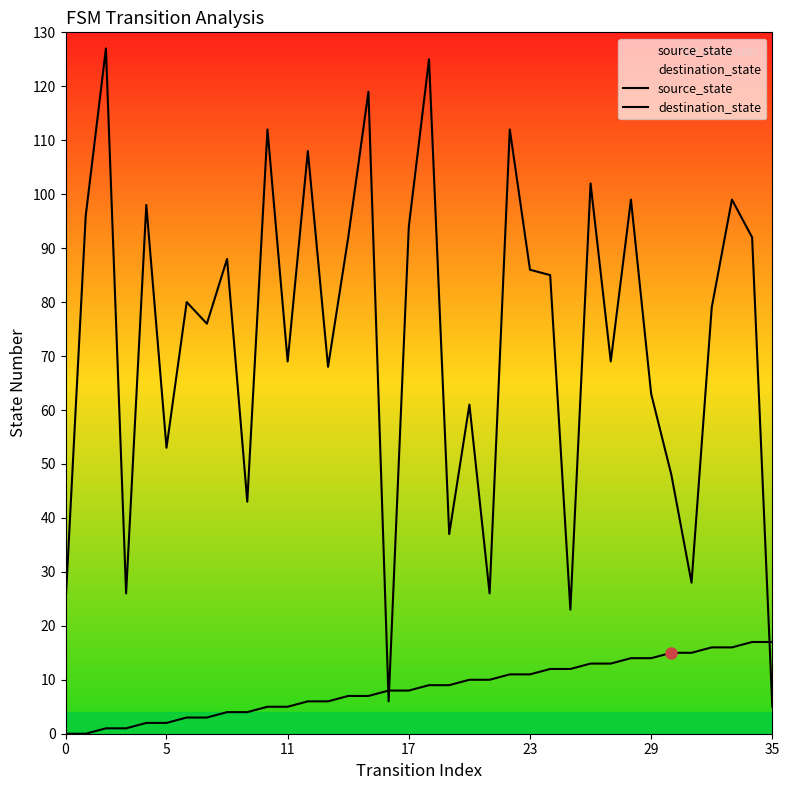

What is the difference between the destination_state values at 32 and 20?

18